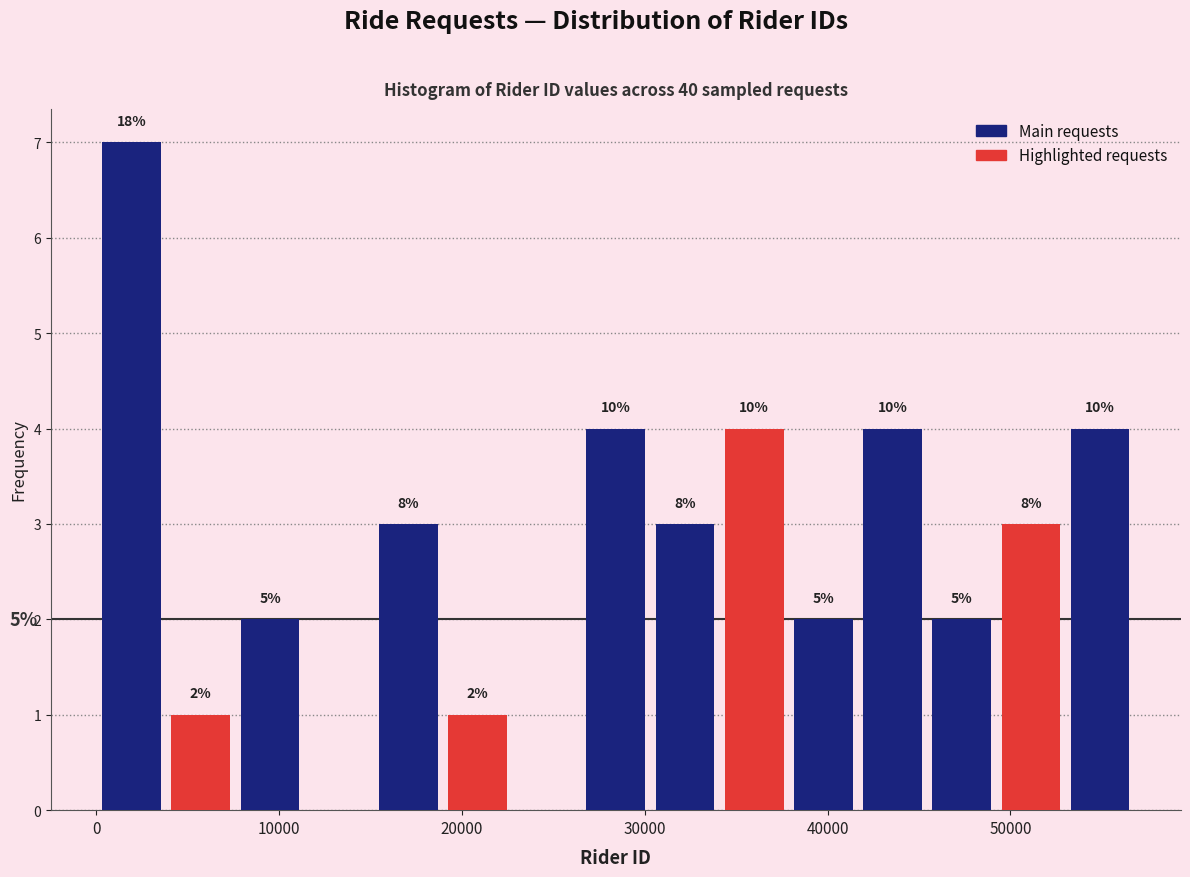

Read against the x-axis, roughly where is the centre of the tallest bar?

2000